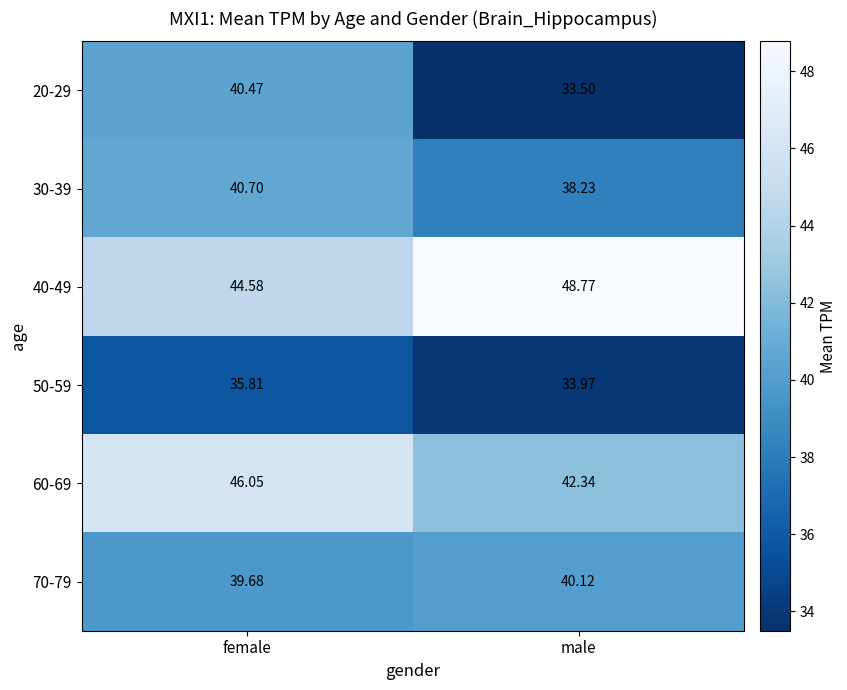

What is the maximum value shown in the chart?

48.8